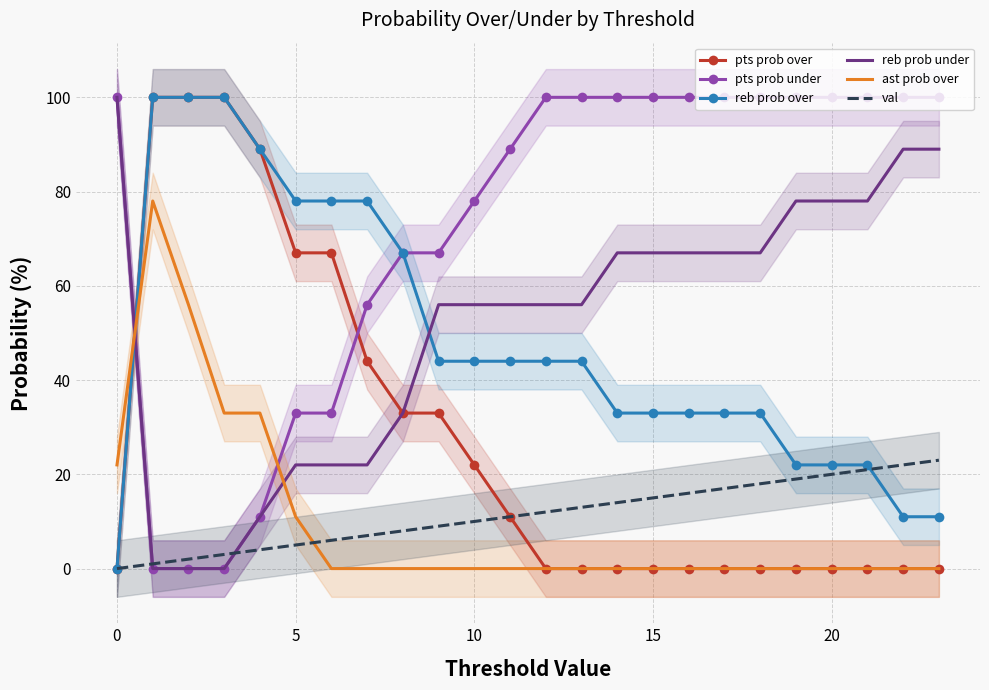

What is the spread (max minus min) of values at 9?

67